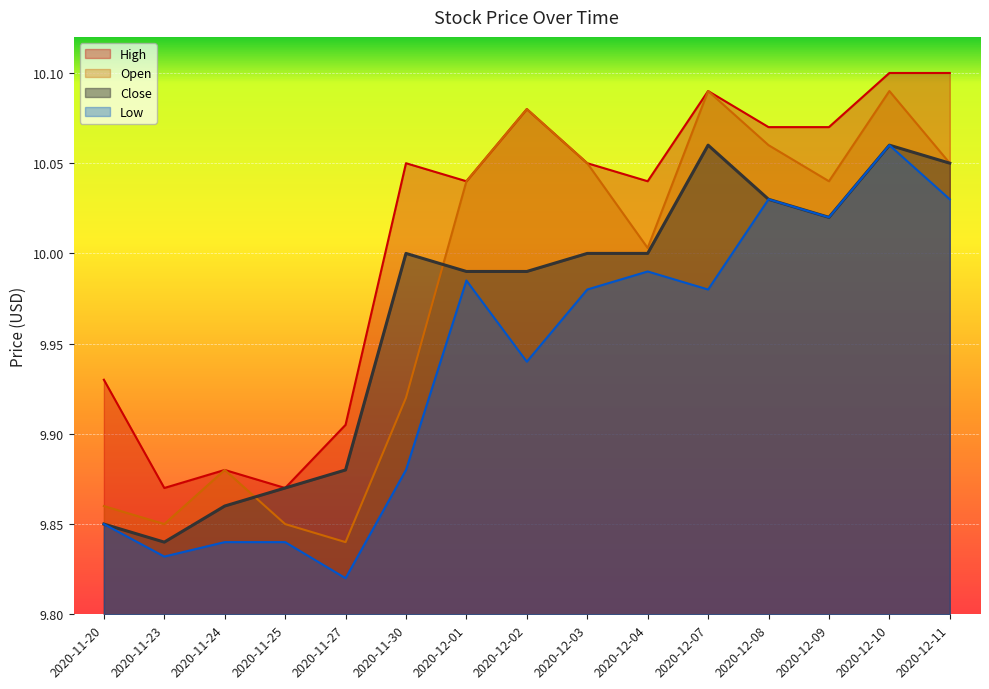

Which label corresponds to the smallest value in the chart?

2020-11-27